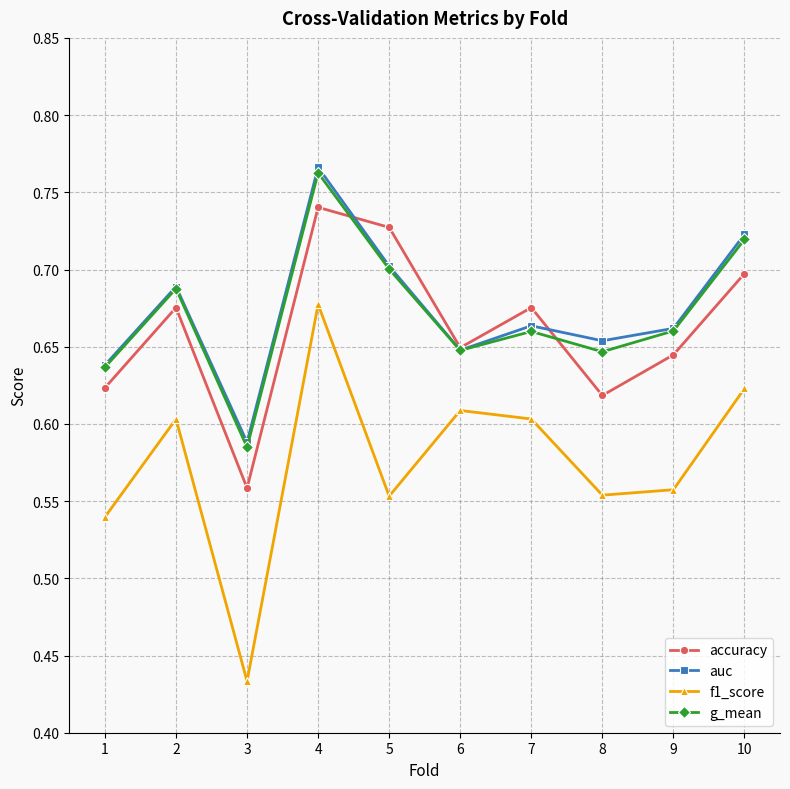

Which series has the widest spread of values?

f1_score